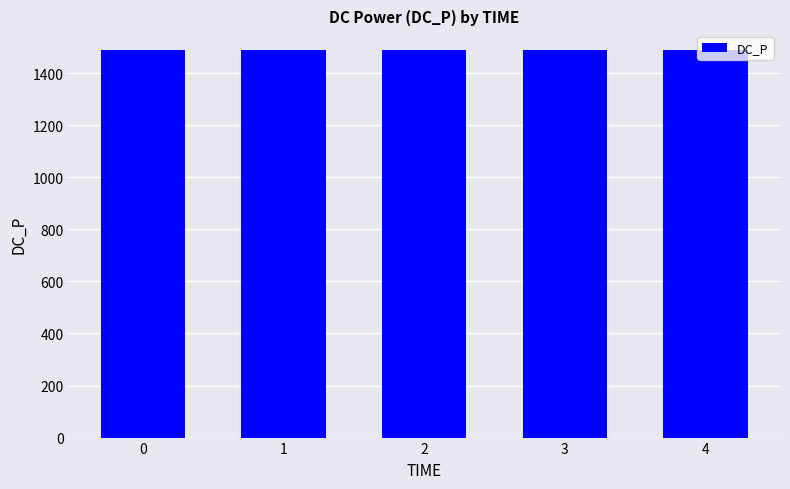

Is it true that the value at 3 is 584.6?

False